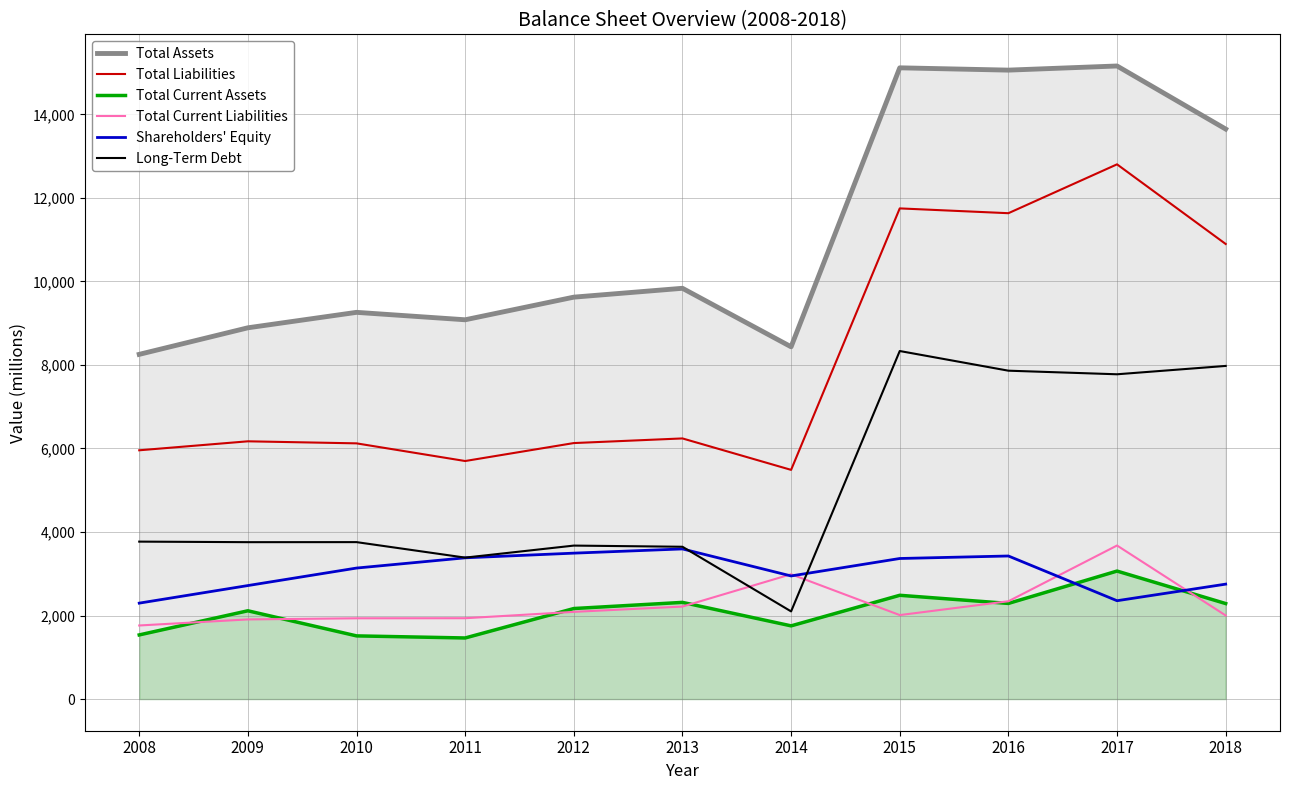

What is the sum of the Total Current Liabilities values at 2016 and 2012?

4430